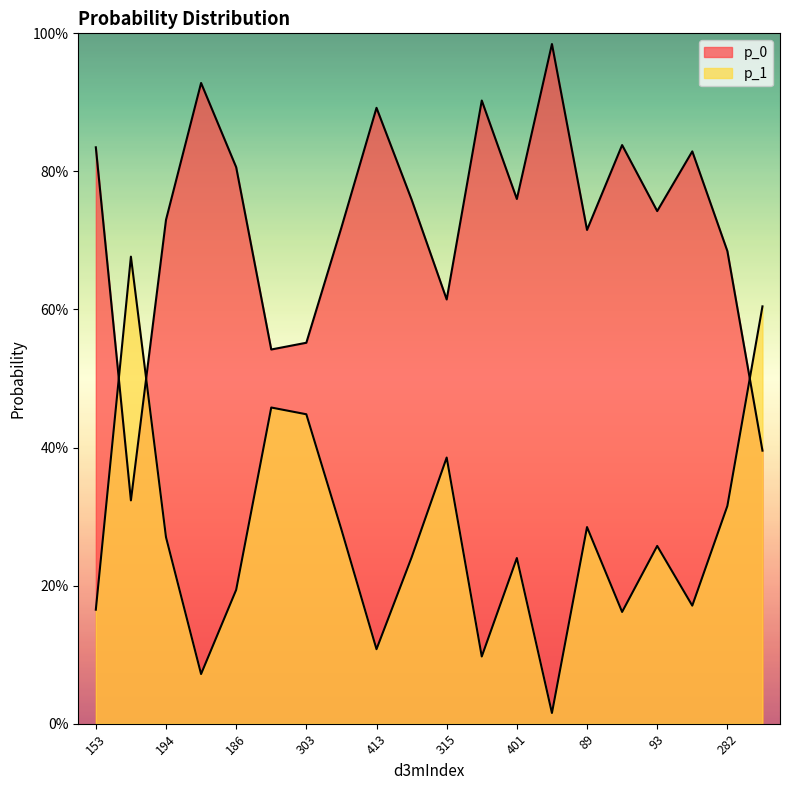

Where is the first local maximum for p_0?

236